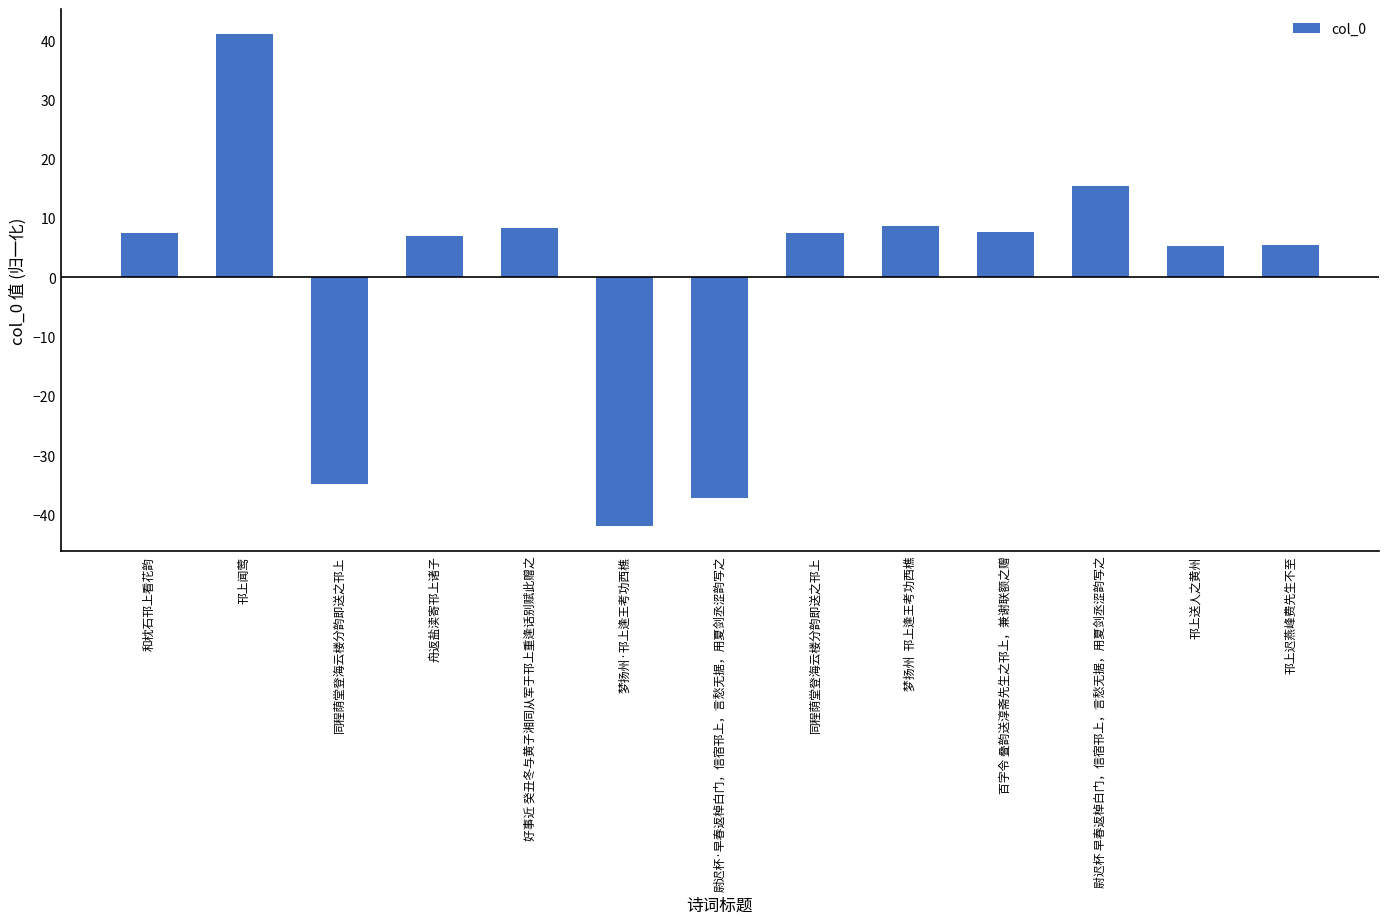

Does the chart contain any negative values?

Yes